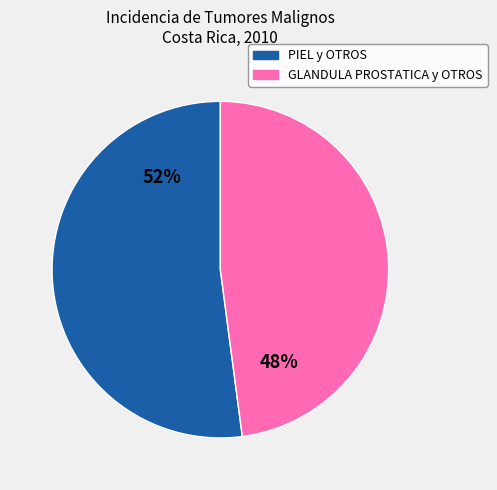

How many segments does this pie chart have?

2